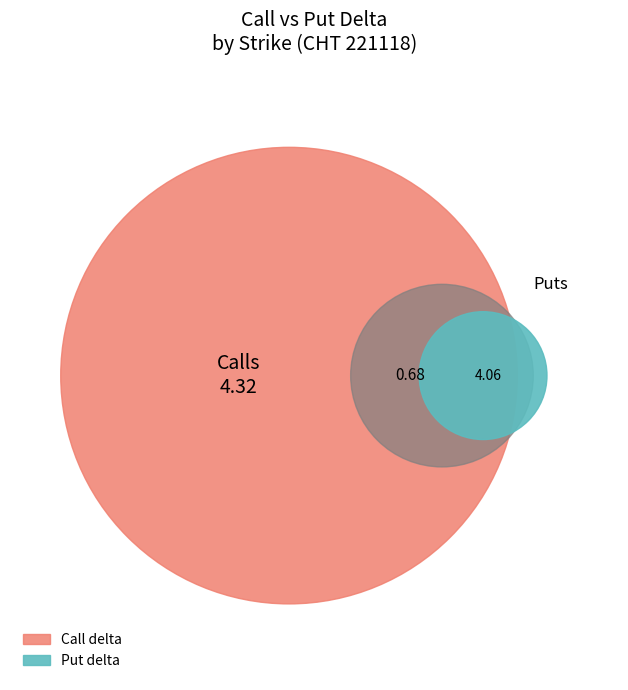

True or false: 20 accounts for 0% of the total.

True